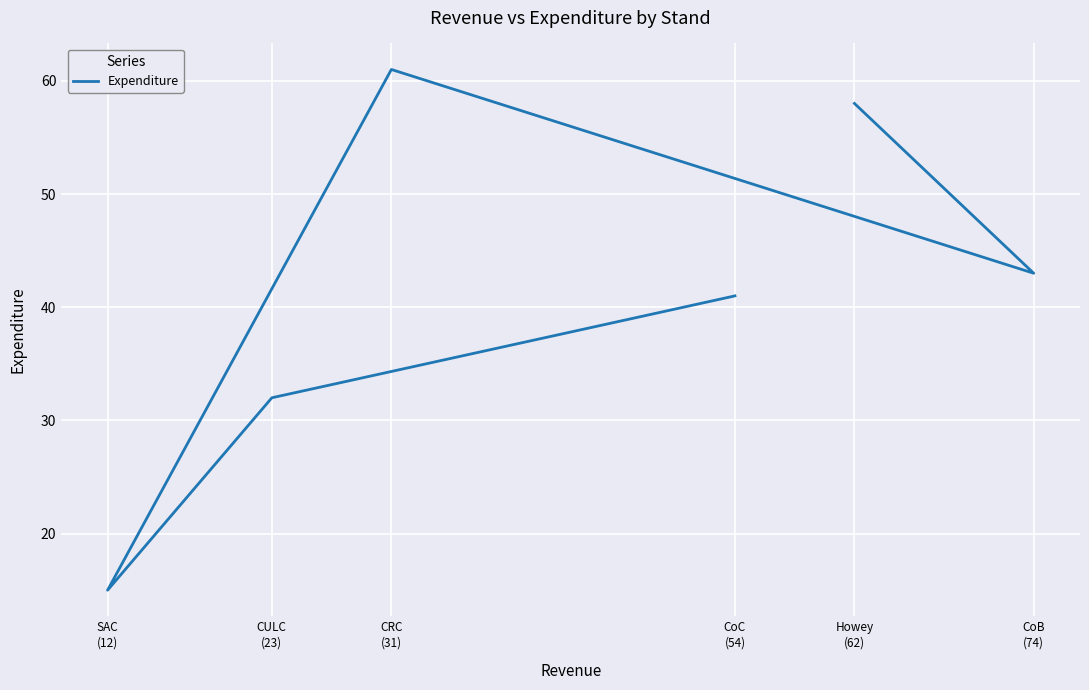

What is the sum of the values at Howey
(62) and CoB
(74)?

101